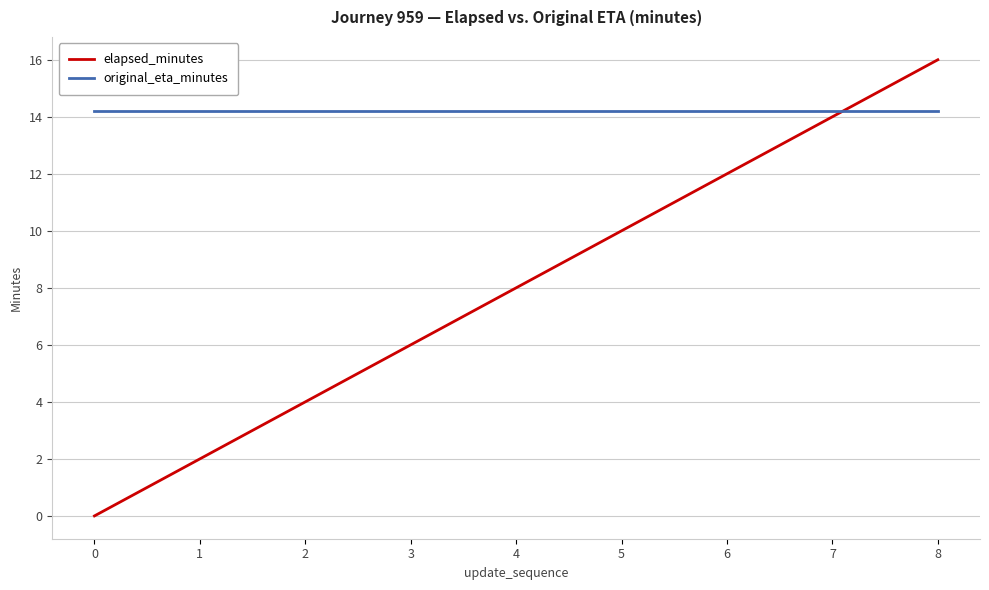

True or false: elapsed_minutes and original_eta_minutes intersect in this chart.

True